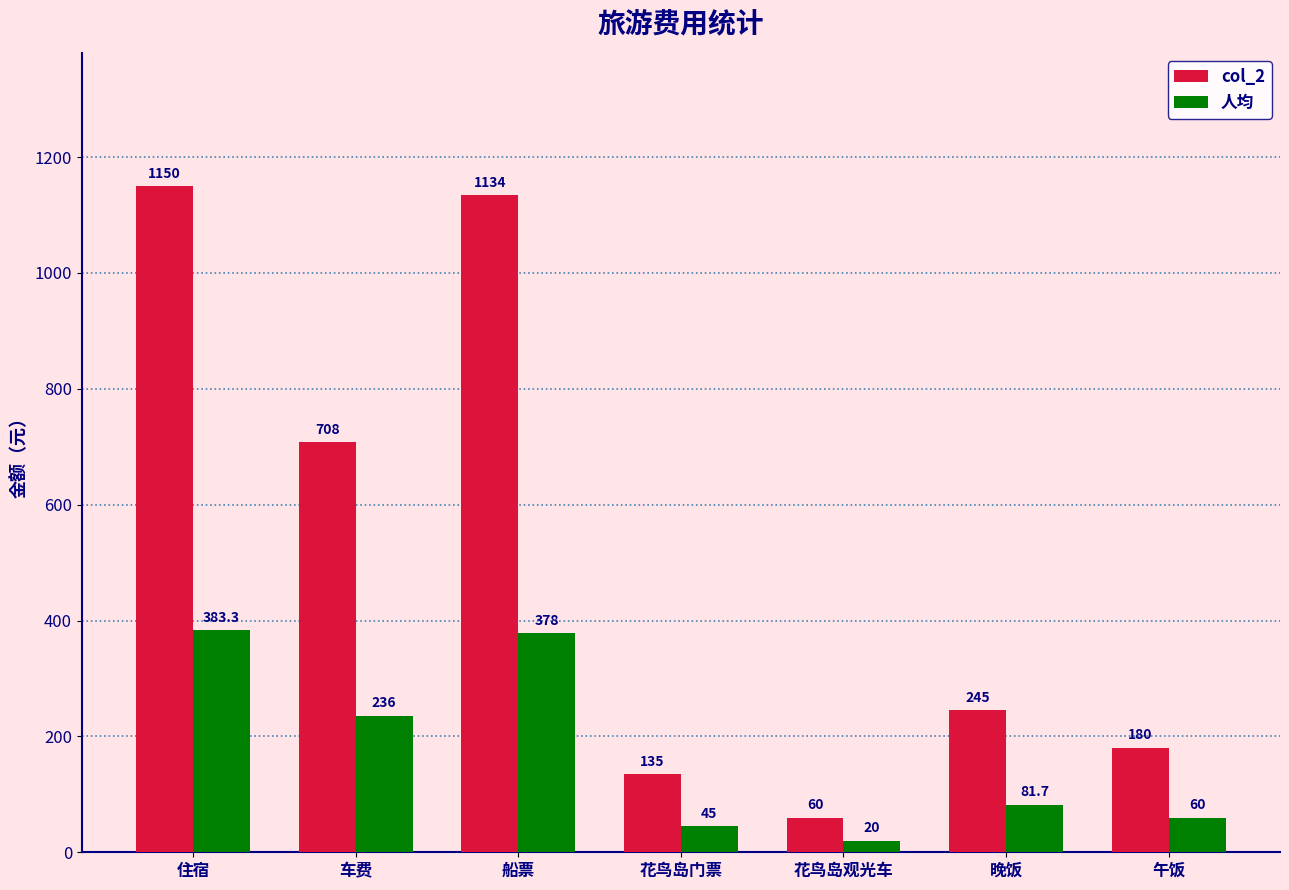

Rank the series by their average value, from highest to lowest.

col_2, 人均